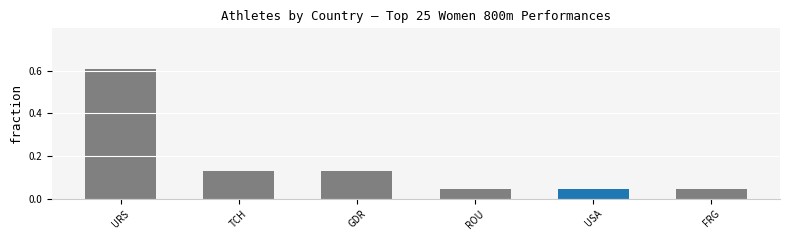

What is the sum of all values?

1.0